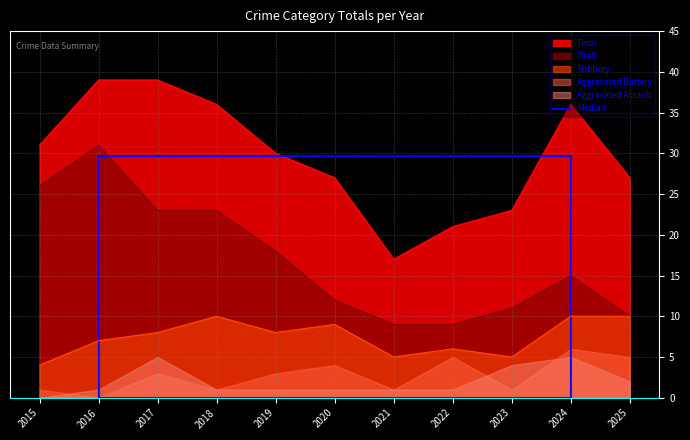

The Theft series shows 14 at 2025. True or false?

False